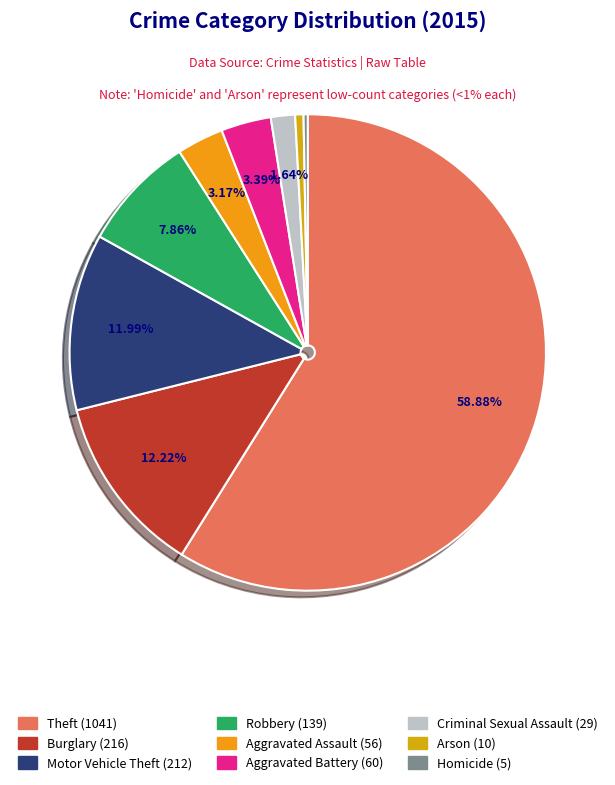

To the nearest percent, what portion does Burglary represent?

12%